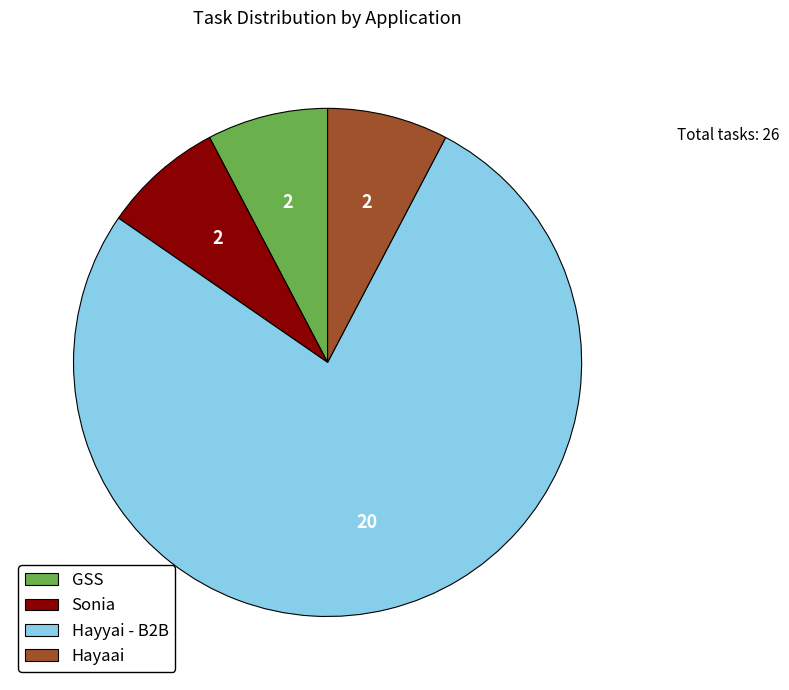

What is the ratio of the value at Sonia to the value at GSS?

1.0